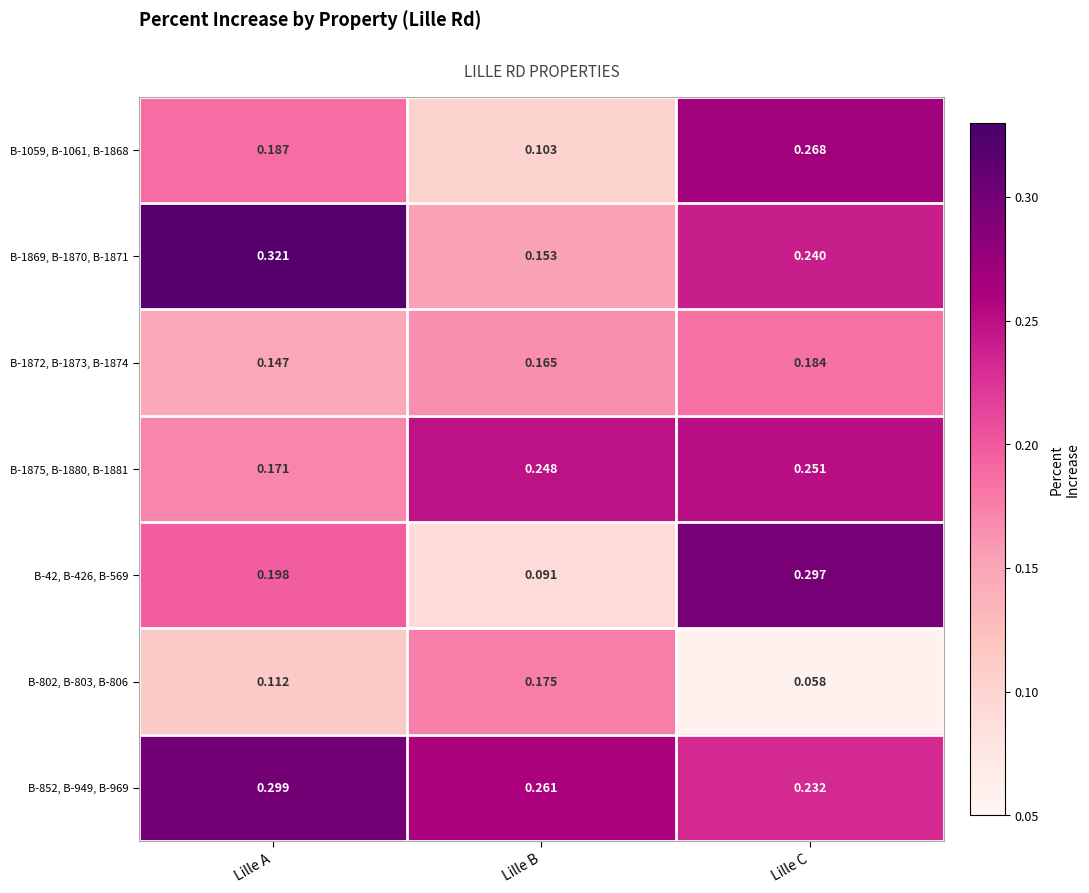

At Lille A, list the series in order from smallest to largest.

B-802, B-803, B-806, B-1872, B-1873, B-1874, B-1875, B-1880, B-1881, B-1059, B-1061, B-1868, B-42, B-426, B-569, B-852, B-949, B-969, B-1869, B-1870, B-1871